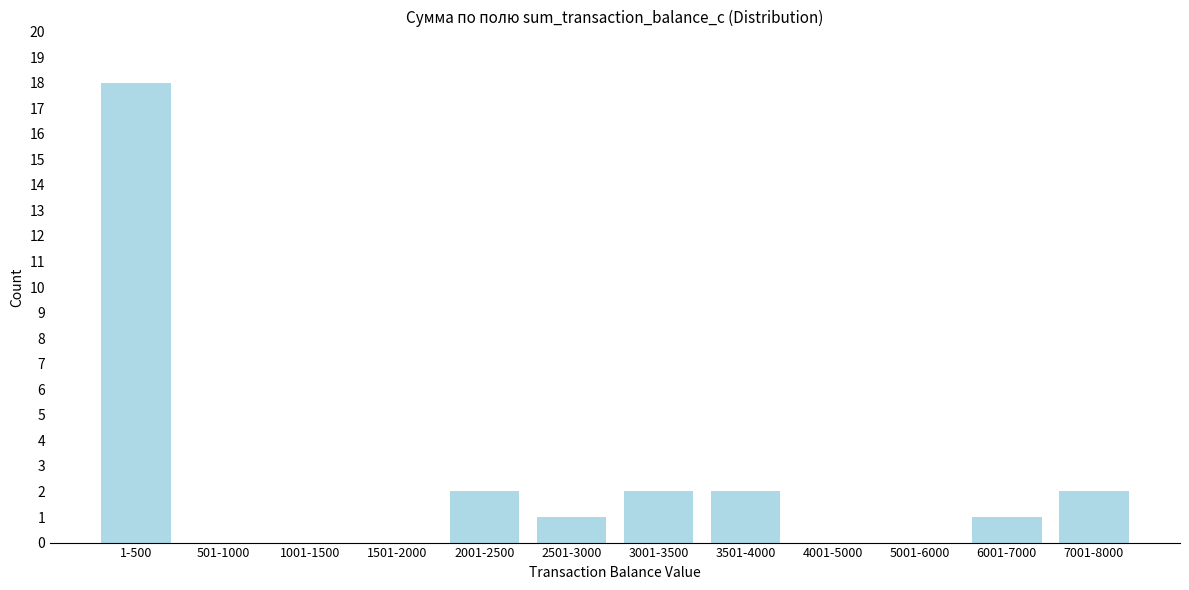

Reading left to right, list all the values displayed in this chart.

1-500=18	501-1000=0	1001-1500=0	1501-2000=0	2001-2500=2	2501-3000=1	3001-3500=2	3501-4000=2	4001-5000=0	5001-6000=0	6001-7000=1	7001-8000=2